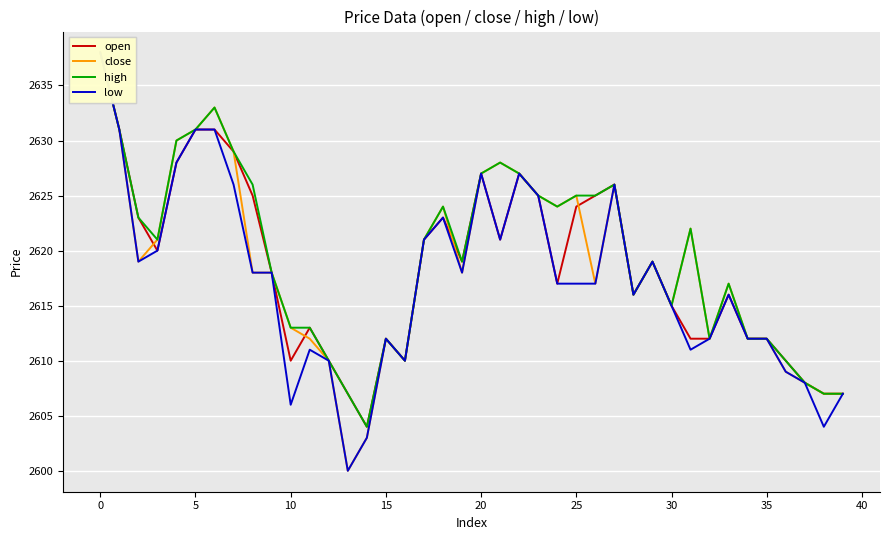

What is the greatest value displayed?

2638